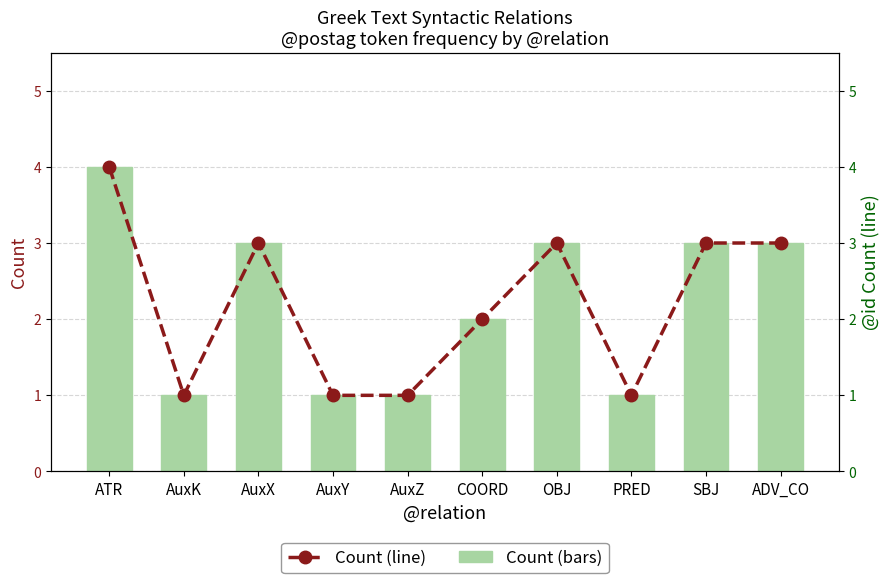

At which label does Count reach its peak?

ATR